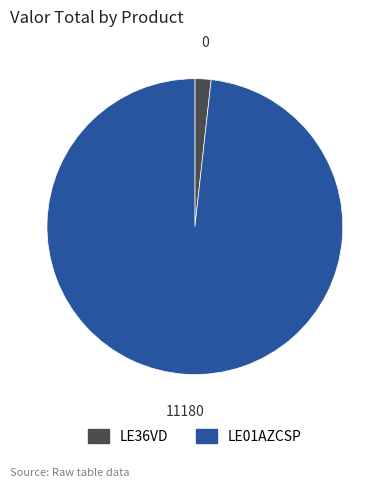

What is the ratio of the value at LE01AZCSP to the value at LE36VD?

55.9